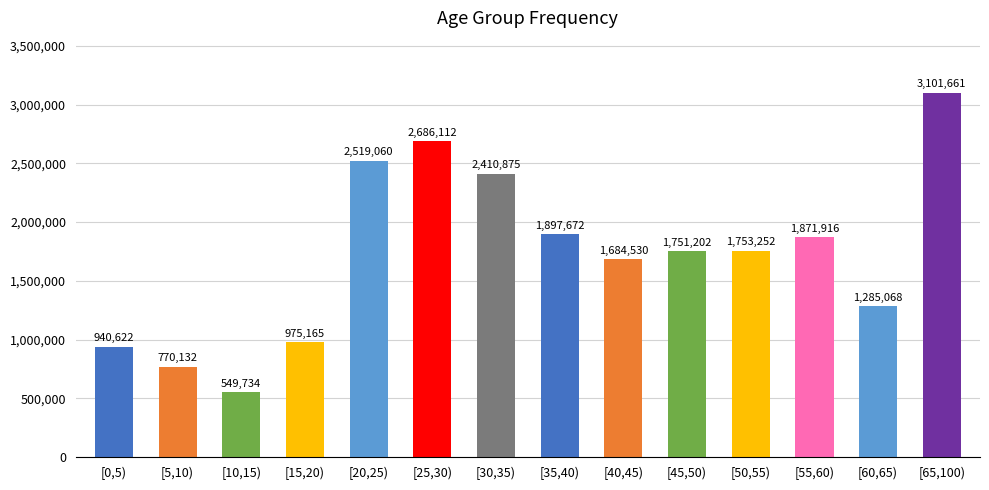

What is the difference between the maximum and second lowest values?

2331529